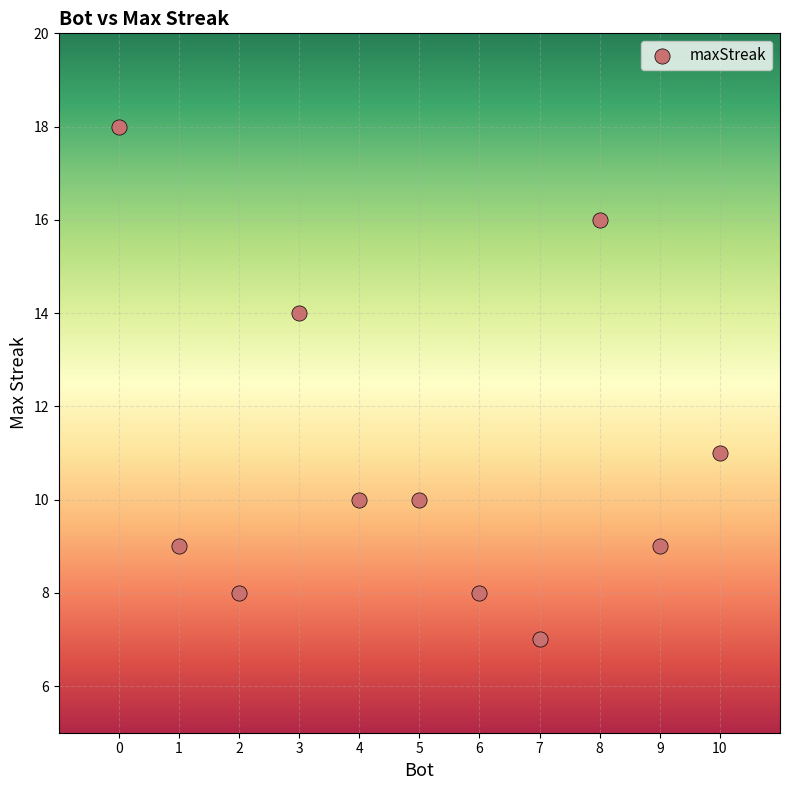

What Y value in the scatter plot is closest to 12?

11